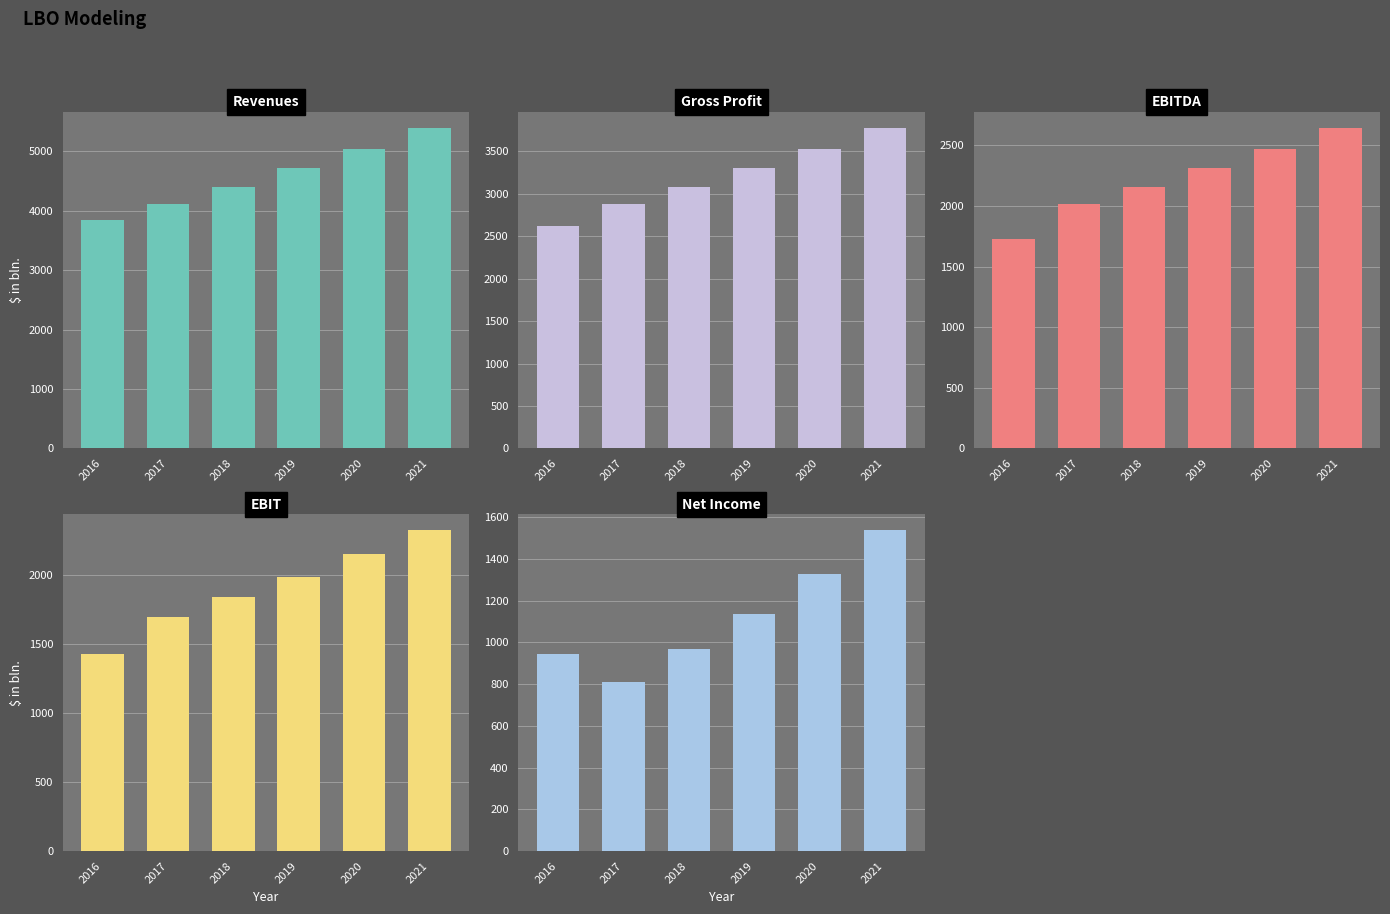

At which label does Revenues reach its minimum?

2016